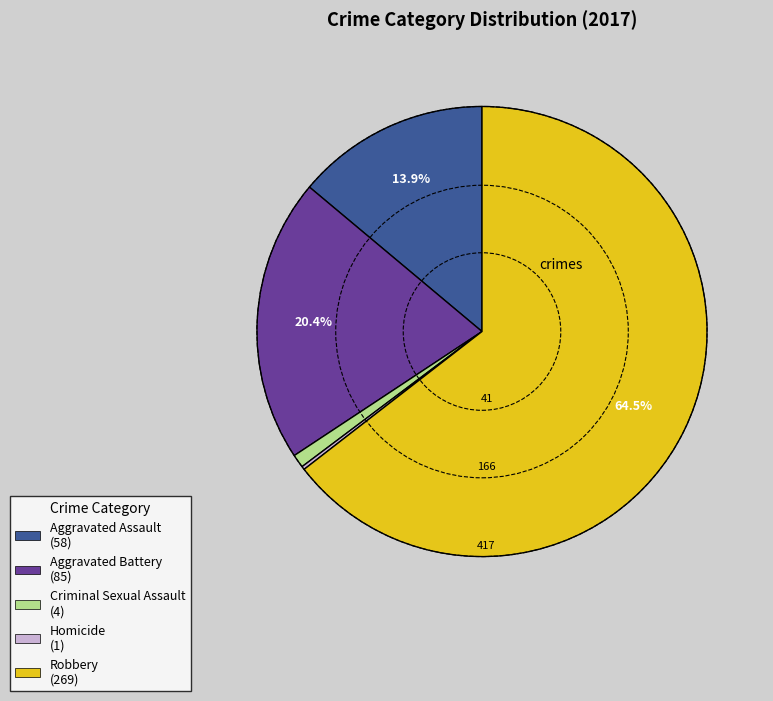

To the nearest percent, what is the difference between the Criminal Sexual Assault and Aggravated Battery slice percentages?

19%